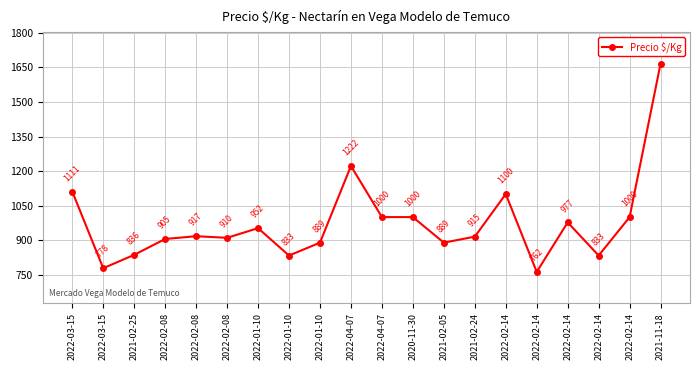

How many distinct data groups are displayed?

1